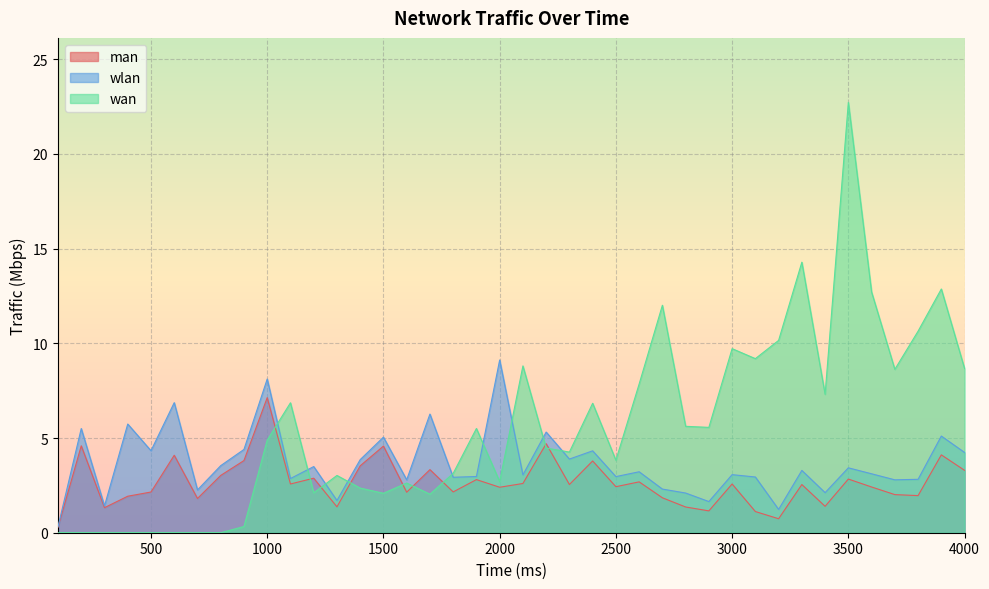

Which series changed the most between 300.0 and 2300.0?

wan